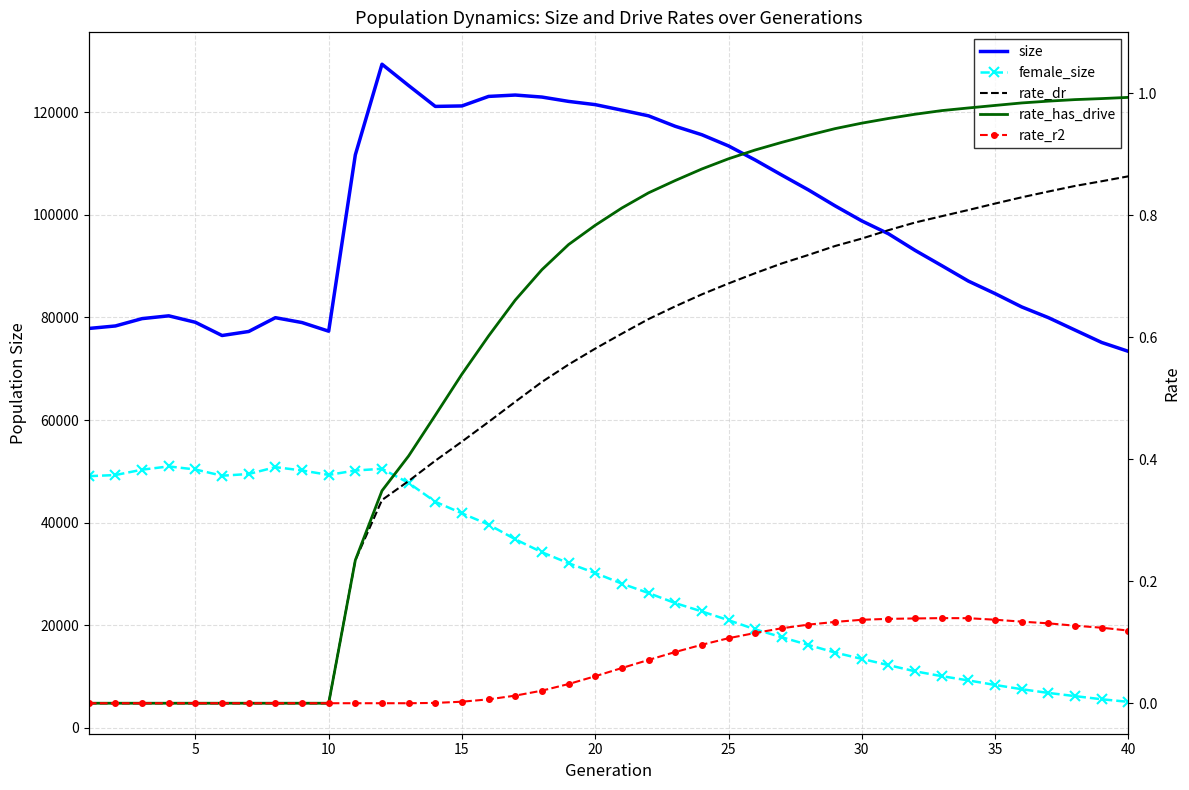

True or false: rate_r2 and rate_dr intersect in this chart.

False